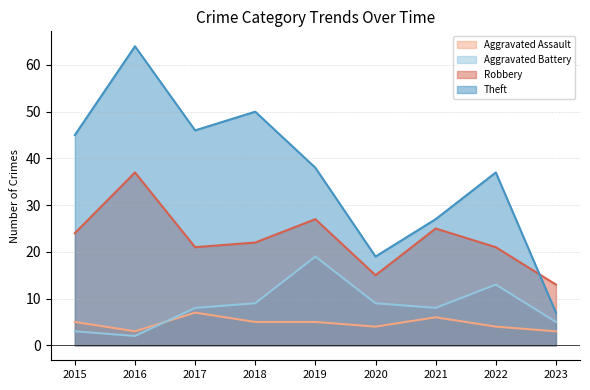

True or false: Aggravated Battery and Robbery cross at least once.

False